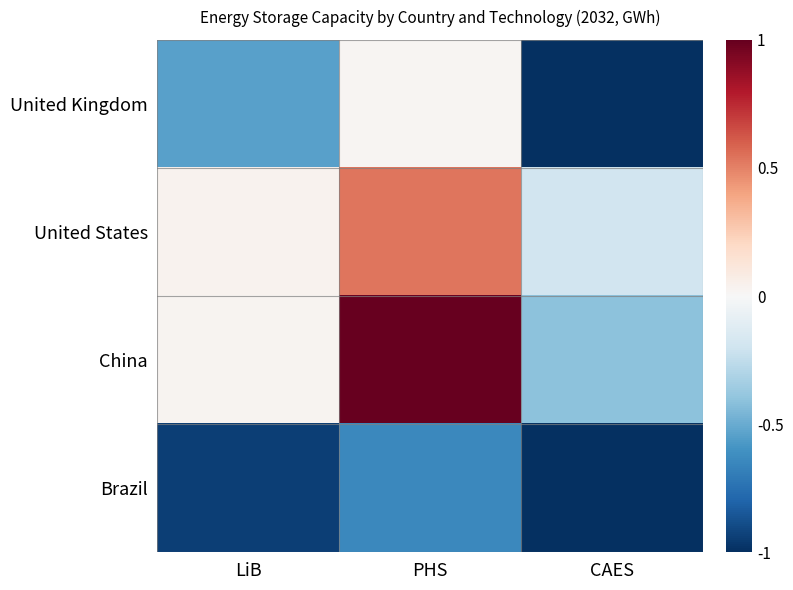

Reading left to right, list all the values displayed in this chart.

United Kingdom: LiB=-0.5	PHS=0.0	CAES=-1.0
United States: LiB=0.0	PHS=0.5	CAES=-0.2
China: LiB=0.0	PHS=1.0	CAES=-0.4
Brazil: LiB=-0.9	PHS=-0.6	CAES=-1.0